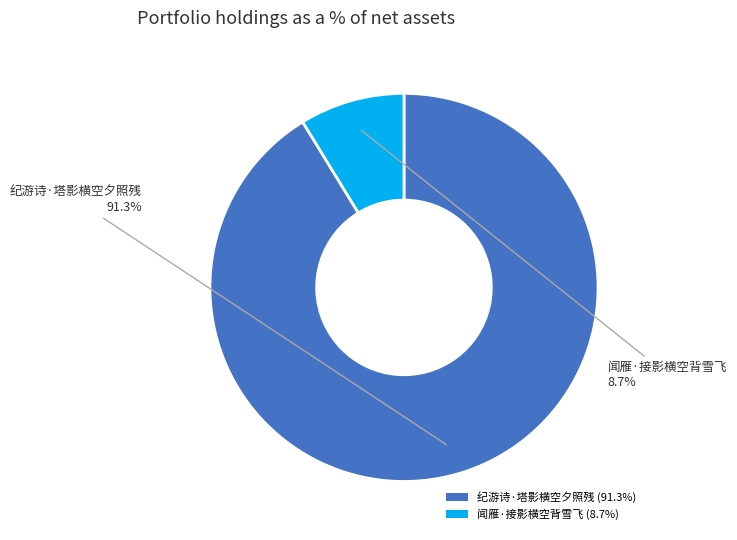

Combined, what portion of the pie is 纪游诗·塔影横空夕照残 and 闻雁·接影横空背雪飞?

100.0%